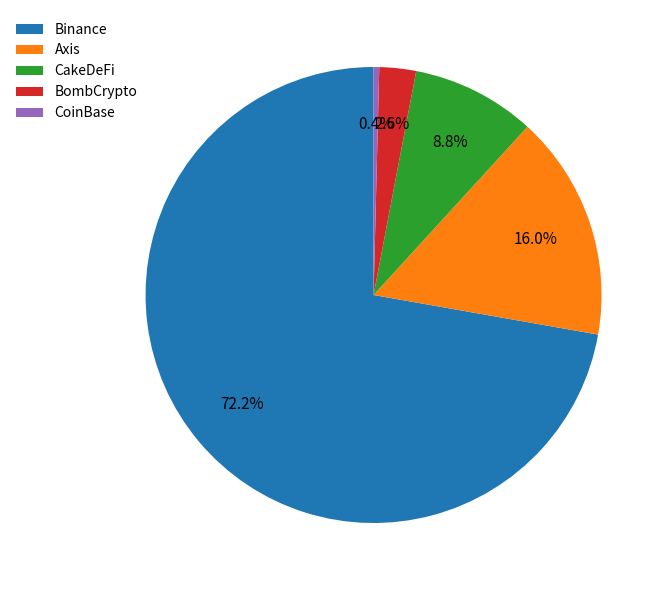

How many slices are in this pie chart?

5